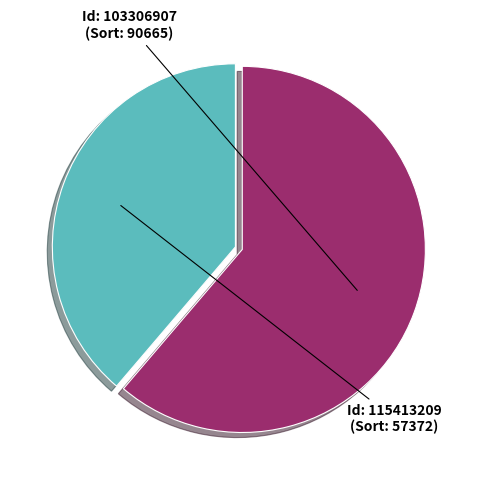

Is there any slice that represents more than half of the pie?

Yes